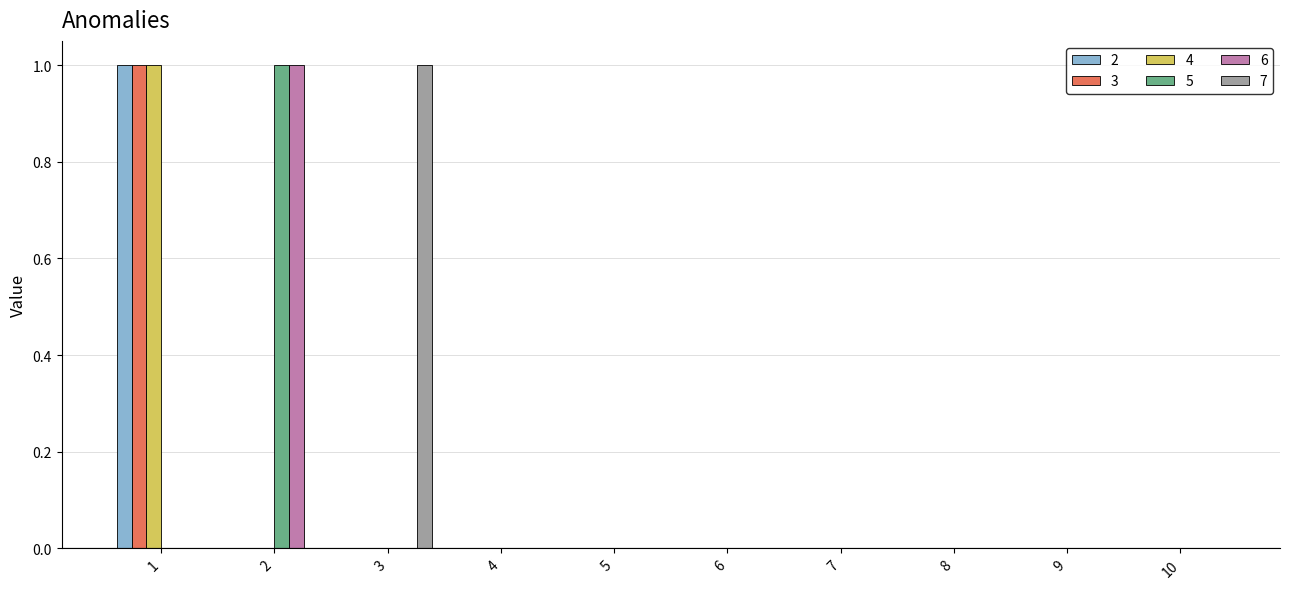

Reading left to right, transcribe all the data shown in this chart.

2: 1=1	2=0	3=0	4=0	5=0	6=0	7=0	8=0	9=0	10=0
3: 1=1	2=0	3=0	4=0	5=0	6=0	7=0	8=0	9=0	10=0
4: 1=1	2=0	3=0	4=0	5=0	6=0	7=0	8=0	9=0	10=0
5: 1=0	2=1	3=0	4=0	5=0	6=0	7=0	8=0	9=0	10=0
6: 1=0	2=1	3=0	4=0	5=0	6=0	7=0	8=0	9=0	10=0
7: 1=0	2=0	3=1	4=0	5=0	6=0	7=0	8=0	9=0	10=0